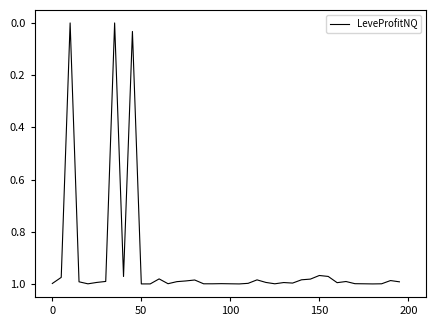

Reading left to right, transcribe all the data shown in this chart.

1.0	1.0	0.0	1.0	1.0	1.0	1.0	0.0	1.0	0.0	1.0	1.0	1.0	1.0	1.0	1.0	1.0	1.0	1.0	1.0	1.0	1.0	1.0	1.0	1.0	1.0	1.0	1.0	1.0	1.0	1.0	1.0	1.0	1.0	1.0	1.0	1.0	1.0	1.0	1.0